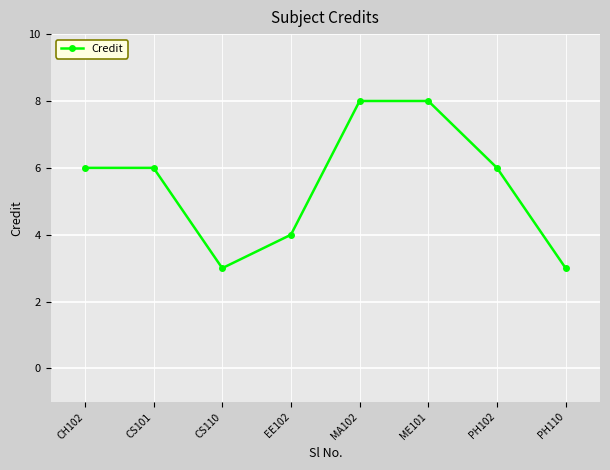

Which has a higher value, ME101 or PH102?

ME101